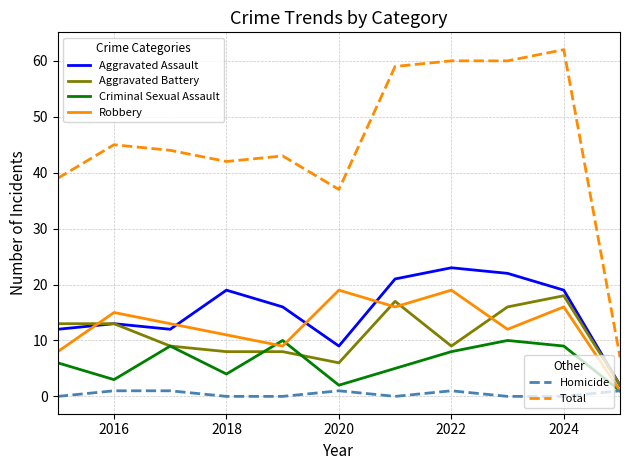

What is the greatest value displayed?

62